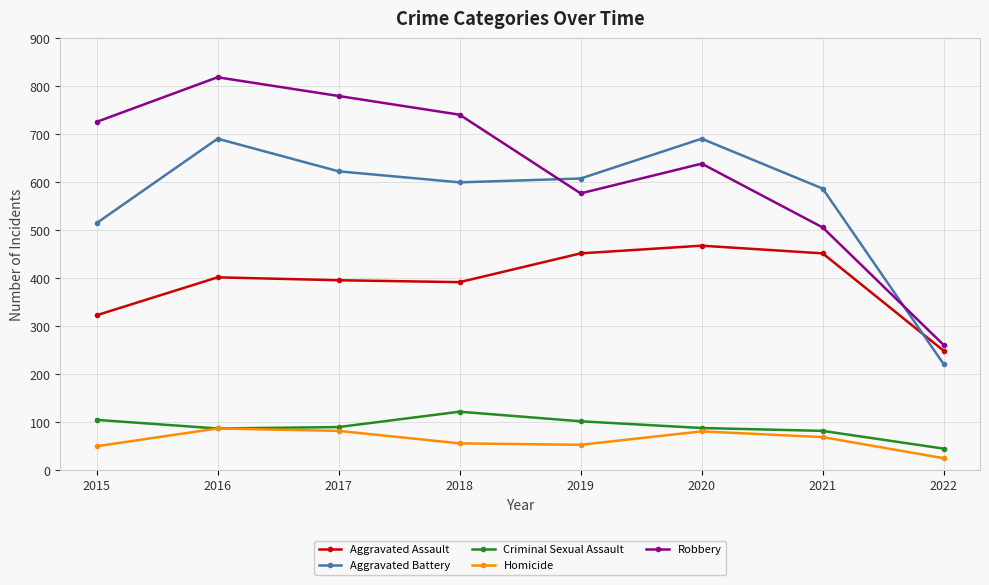

True or false: Aggravated Assault and Criminal Sexual Assault intersect in this chart.

False